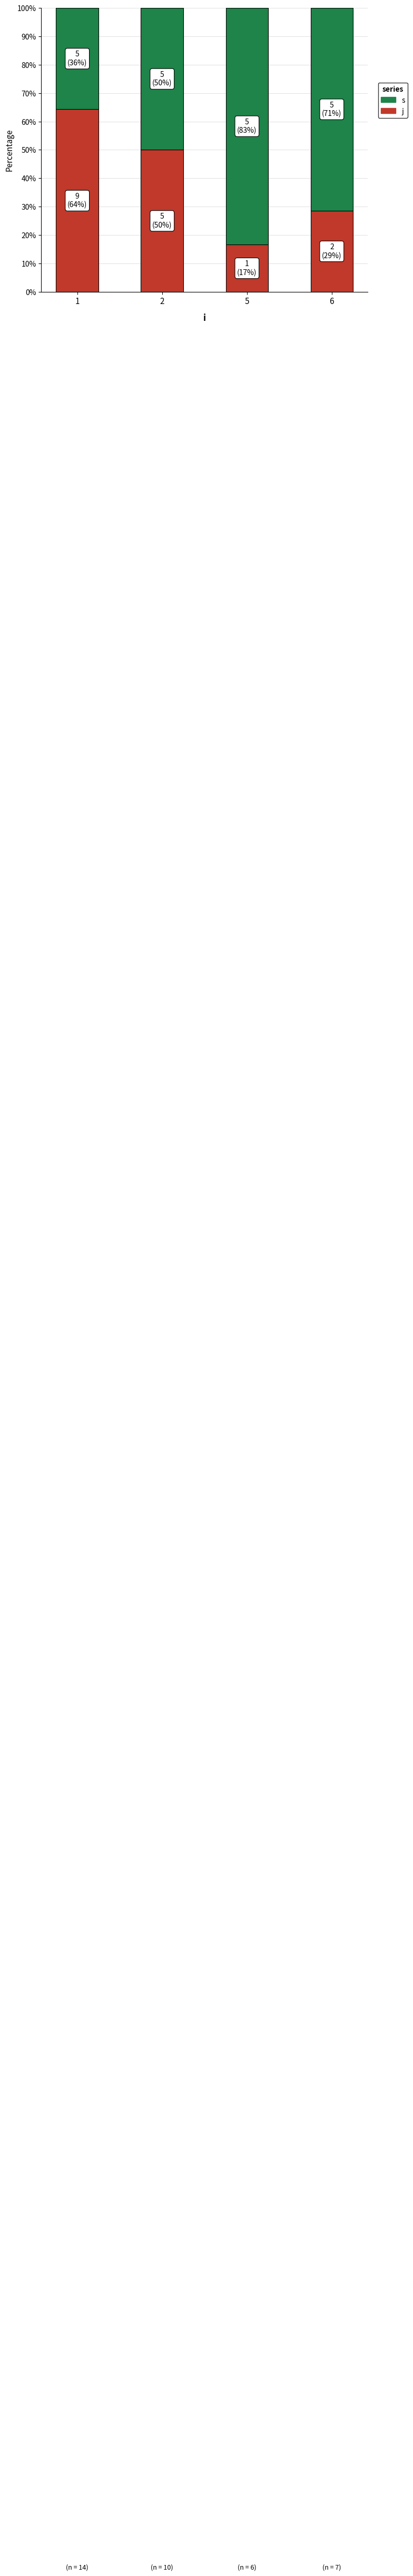

What is the total value across all series at 5?

100.0